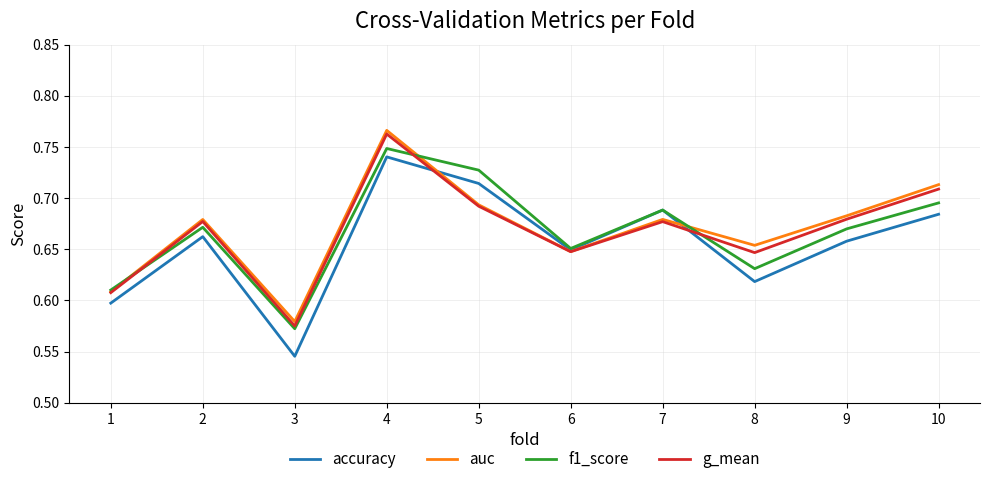

Count the f1_score values in the range 0 to 1.

10